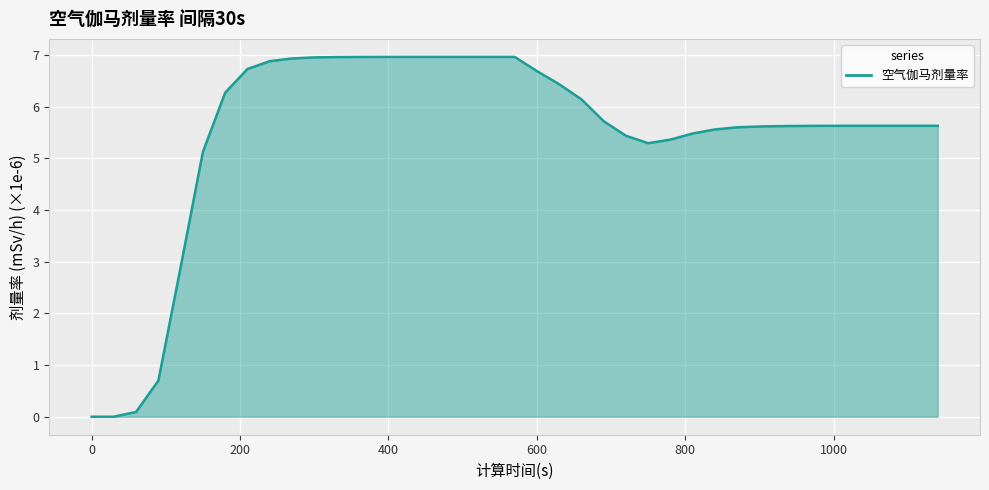

What is the maximum value shown in the chart?

7.0